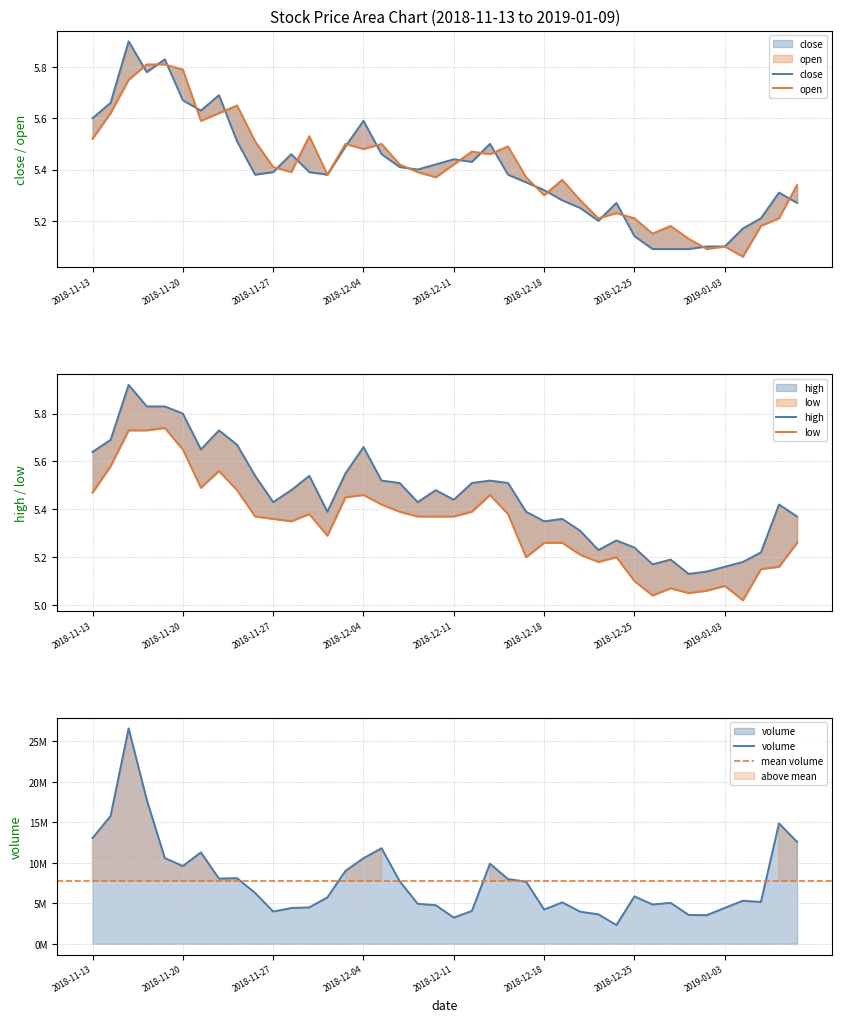

Where is low nearest to the value 5?

36